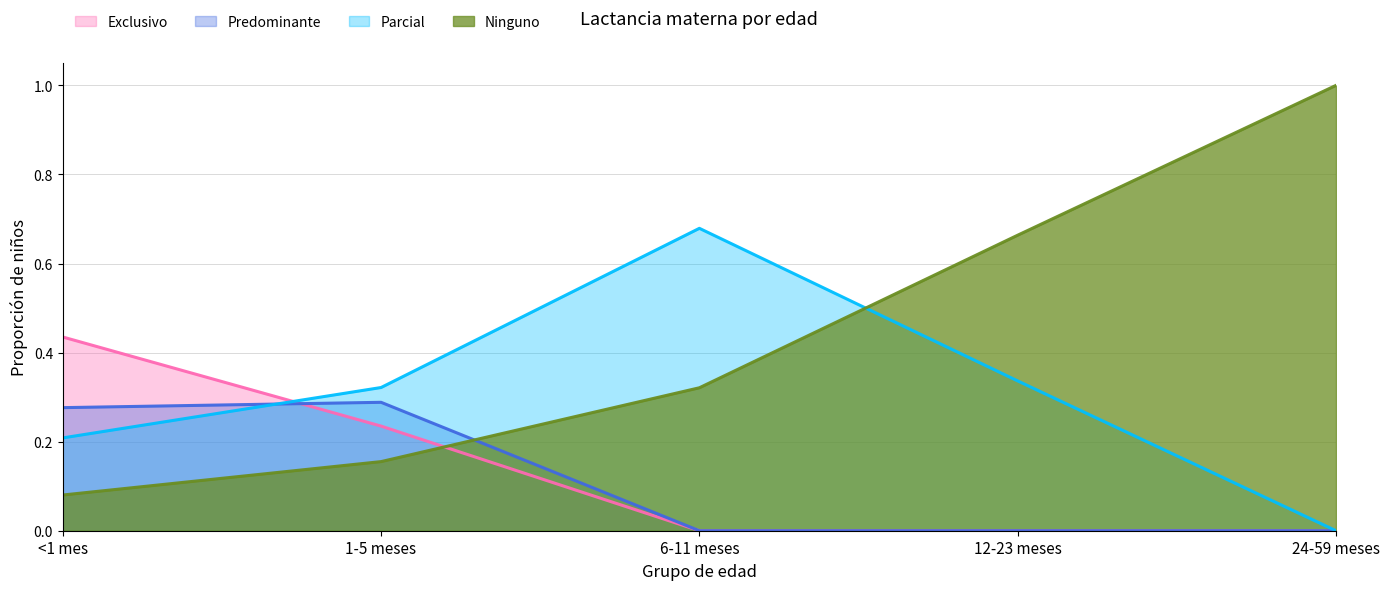

At which label does Exclusivo reach its minimum?

6-11 meses